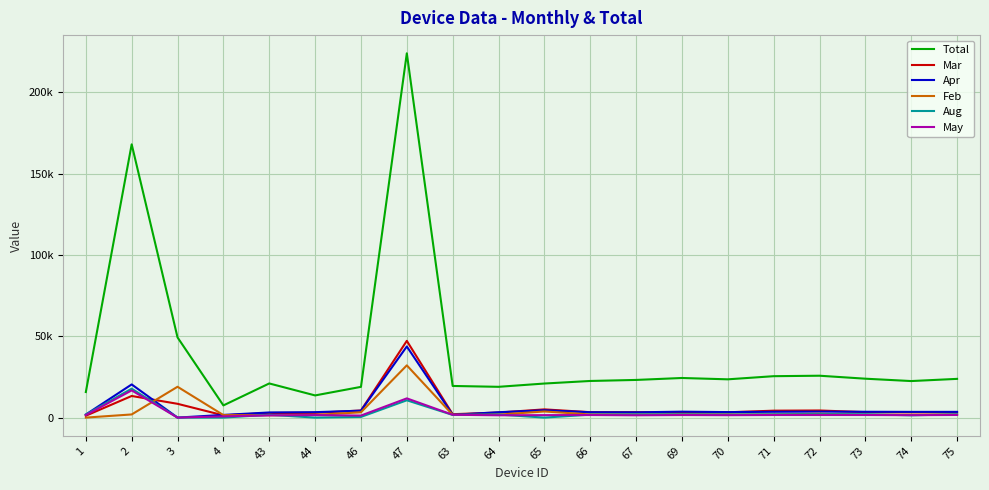

Is this an area chart (filled region under the line)?

No